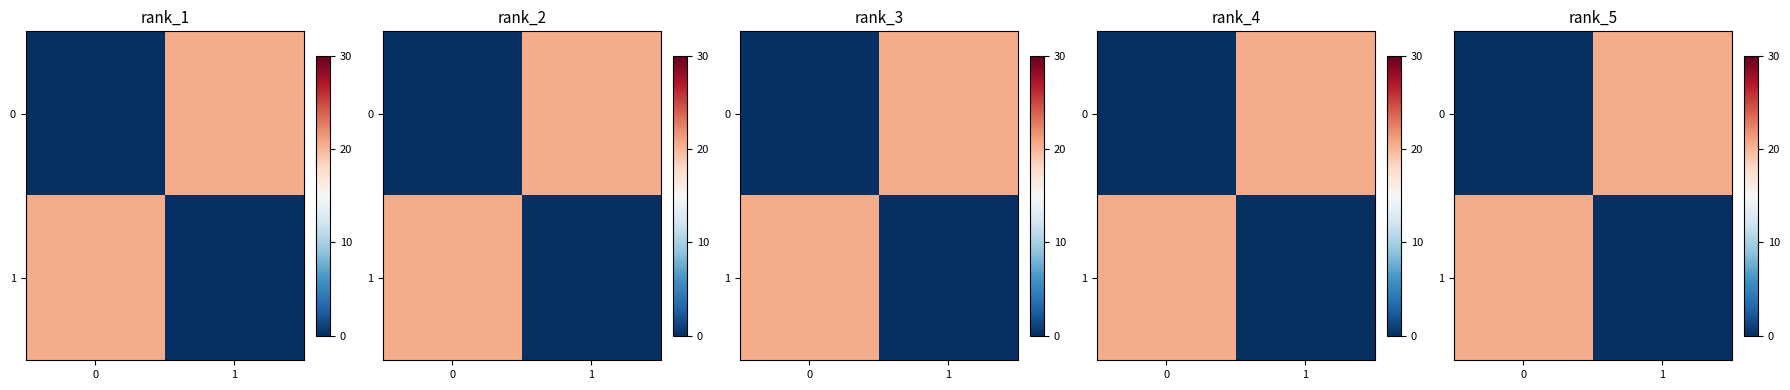

Between 1 and 0, which is larger?

1